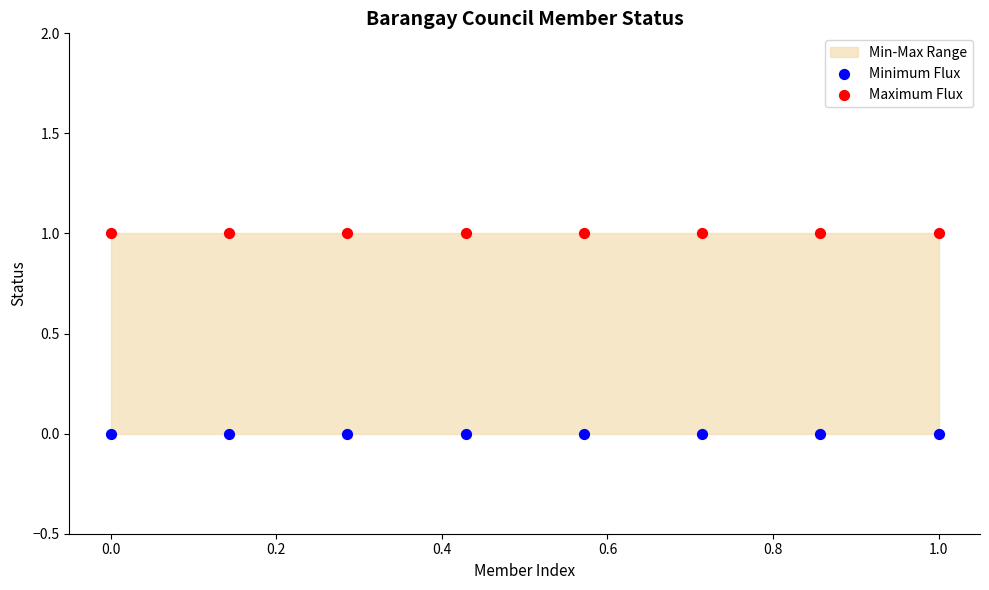

Which series contains the highest Y value?

Maximum Flux